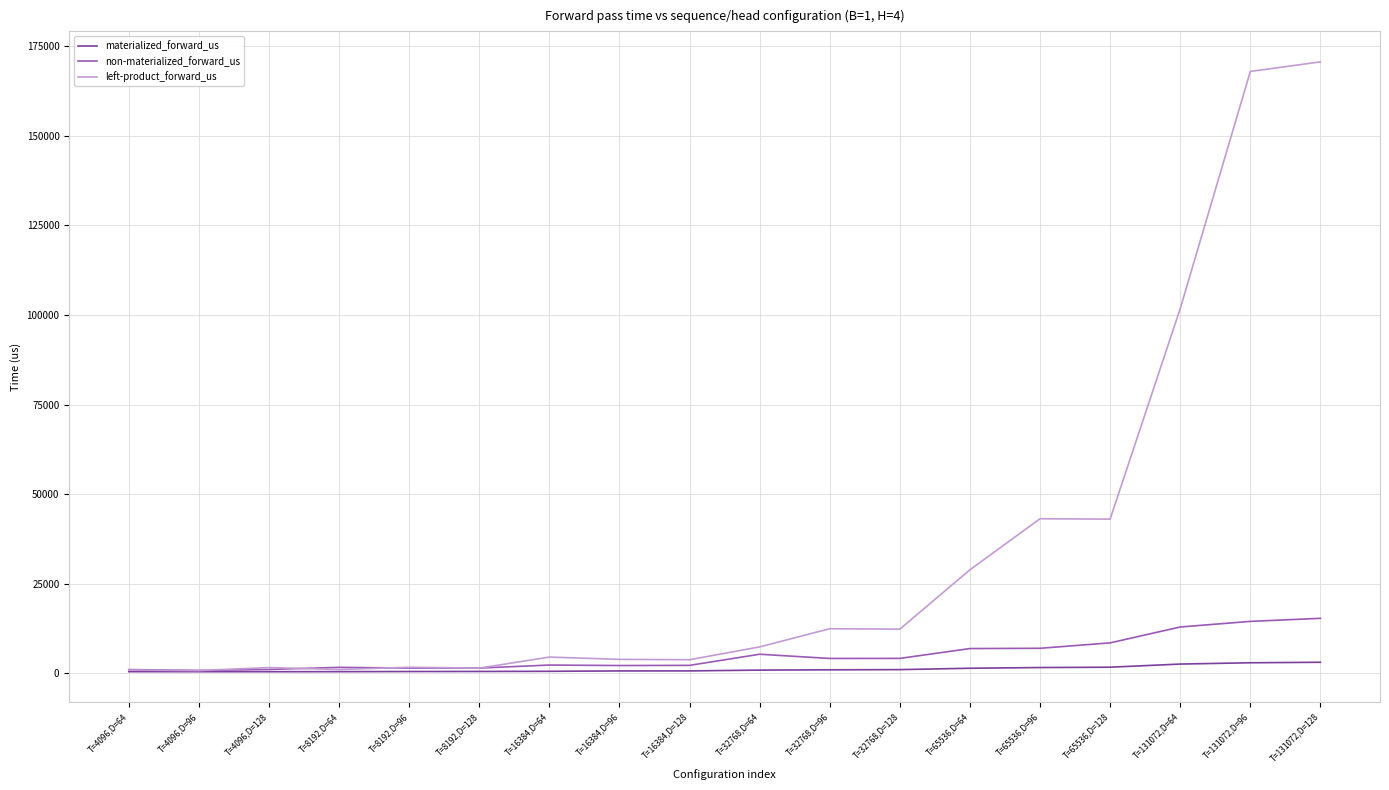

True or false: non-materialized_forward_us has a value of 2176.3 at T=16384,D=128.

True